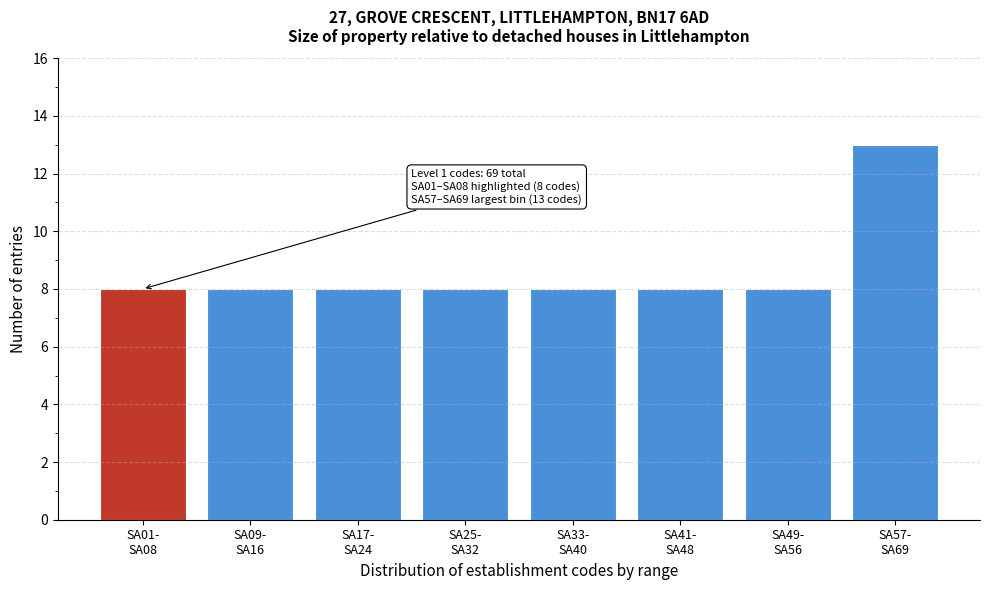

Reading left to right, extract all data points from this chart.

8	8	8	8	8	8	8	13